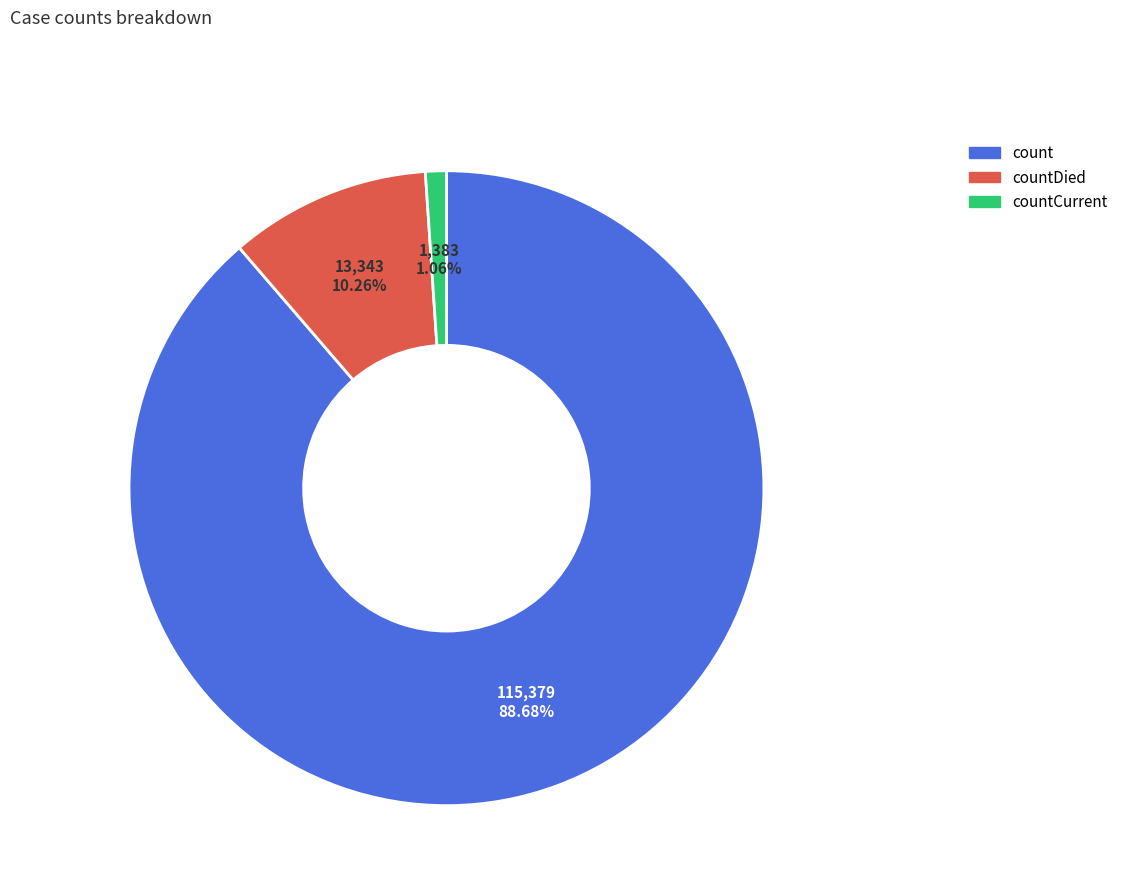

Does countDied represent more than half of the total?

No